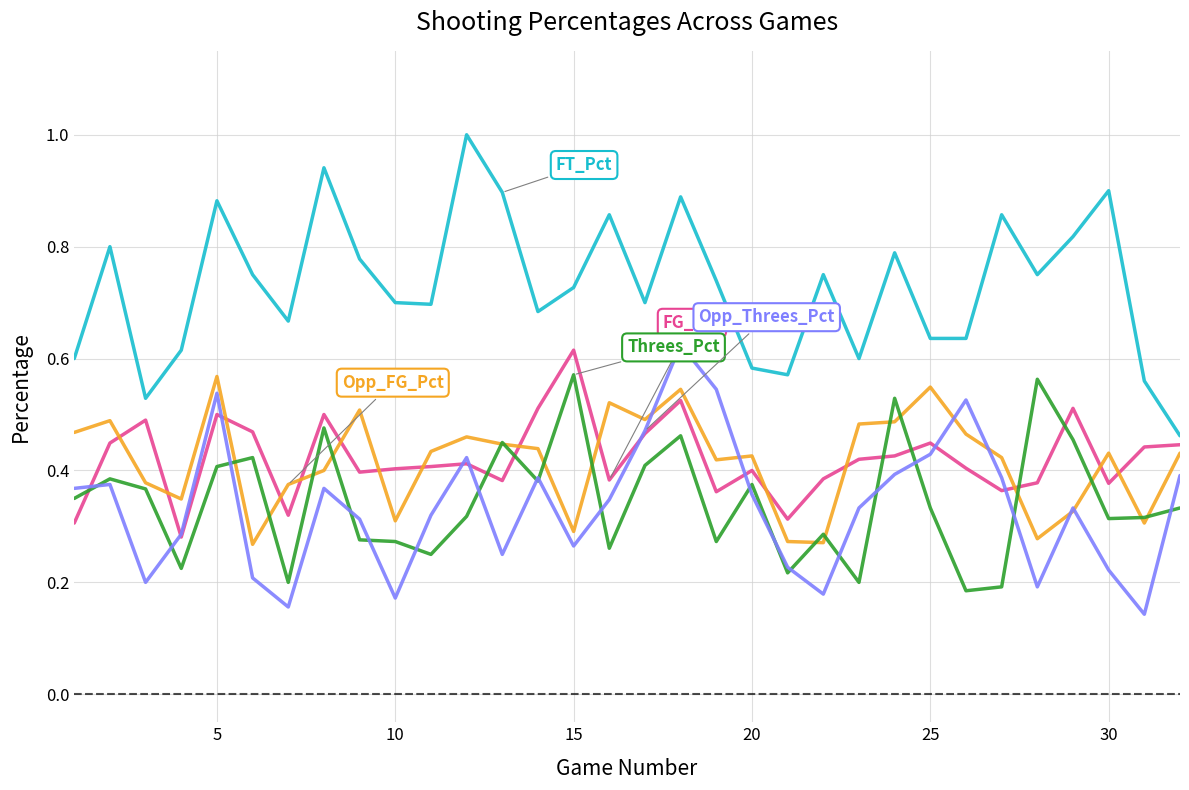

Is this an area chart (filled region under the line)?

No